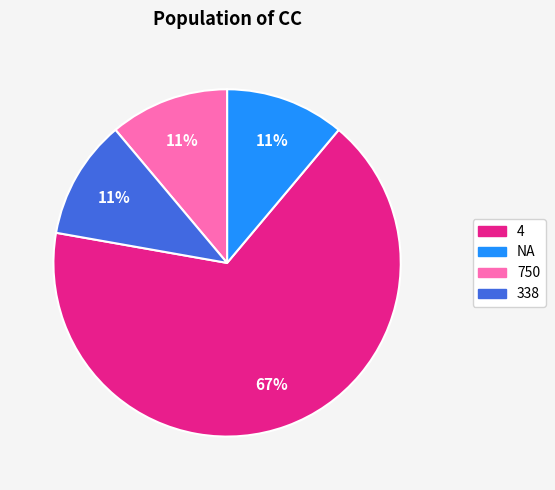

Is the sum of 750 and 338 greater than half?

No